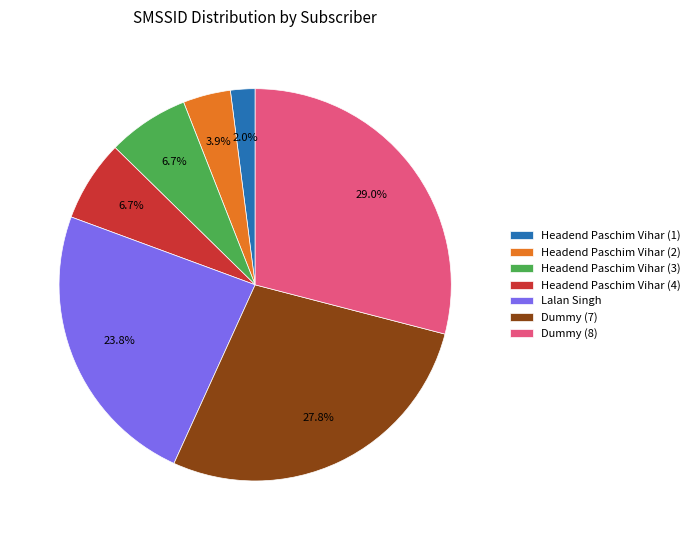

Between Dummy (8) and Headend Paschim Vihar (3), which is larger?

Dummy (8)